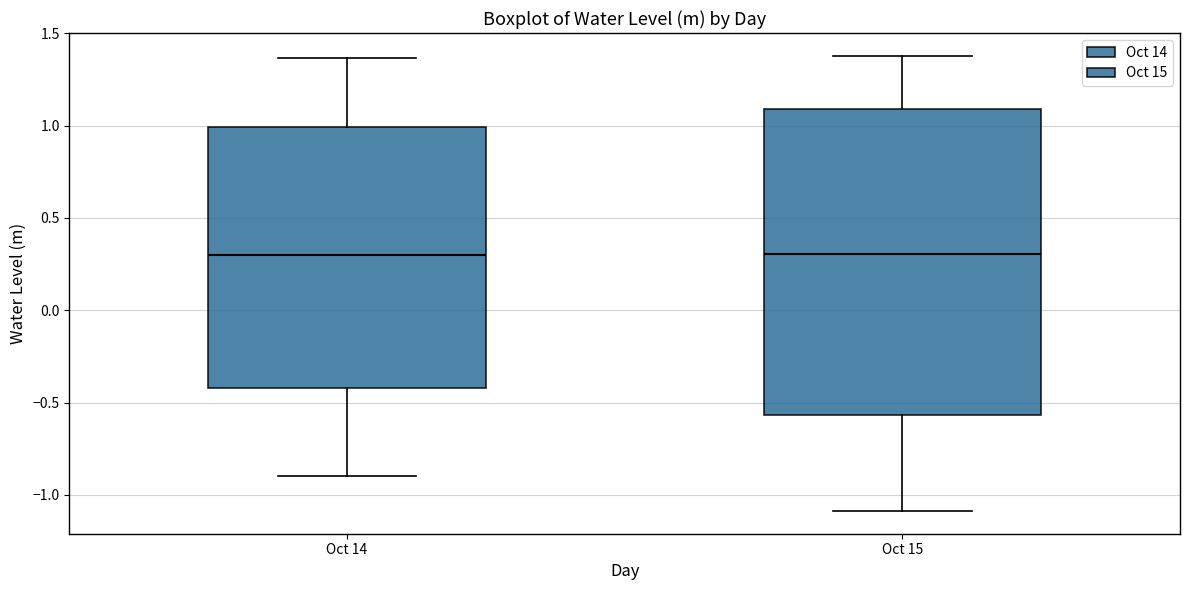

Reading left to right, read every box against the y-axis: the position of its median line, the range the box covers, and the ends of its whiskers. The values are not printed on the chart, so give them approximately, as read against the axis.

Oct 14: median 0.30, box -0.40 to 1.00, whiskers -0.90 to 1.35
Oct 15: median 0.30, box -0.55 to 1.10, whiskers -1.10 to 1.40